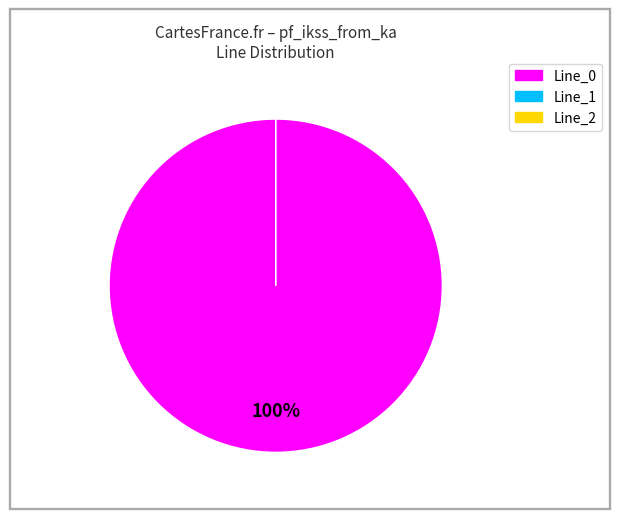

Combined, what portion of the pie is Line_0 and Line_2?

100.0%